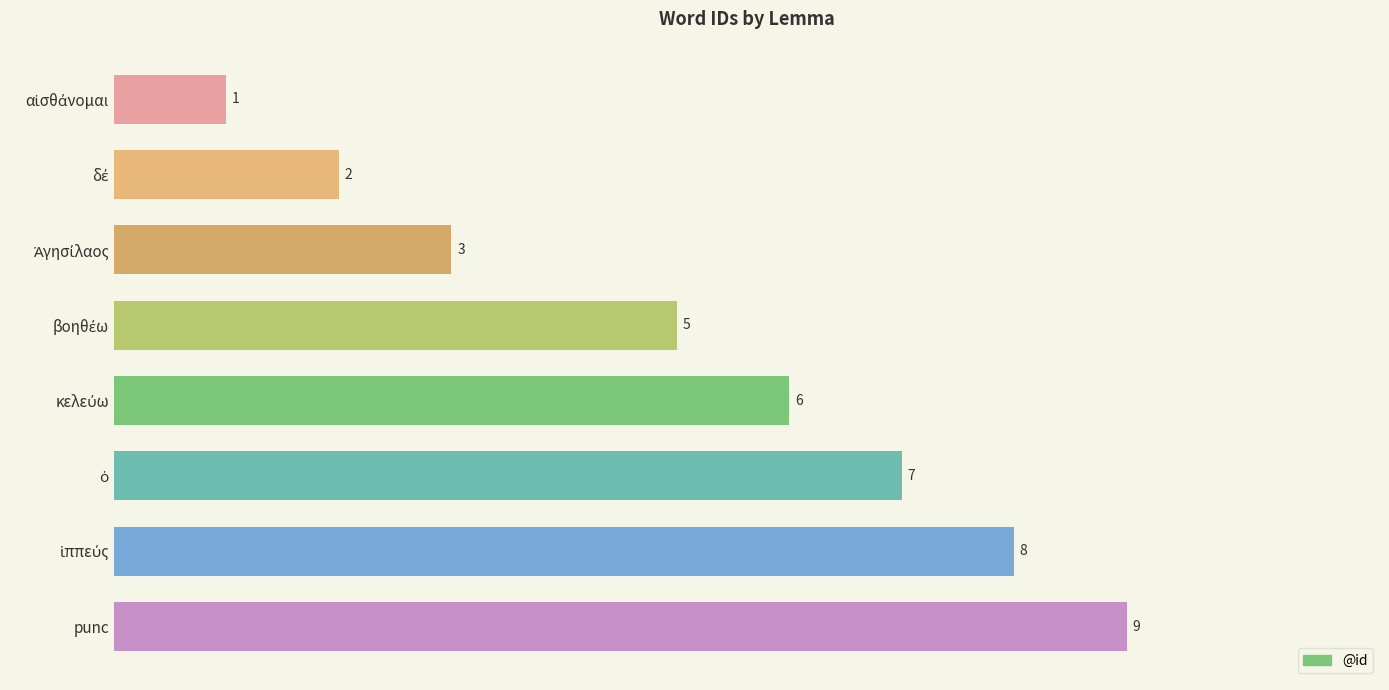

What is the maximum value shown in the chart?

9